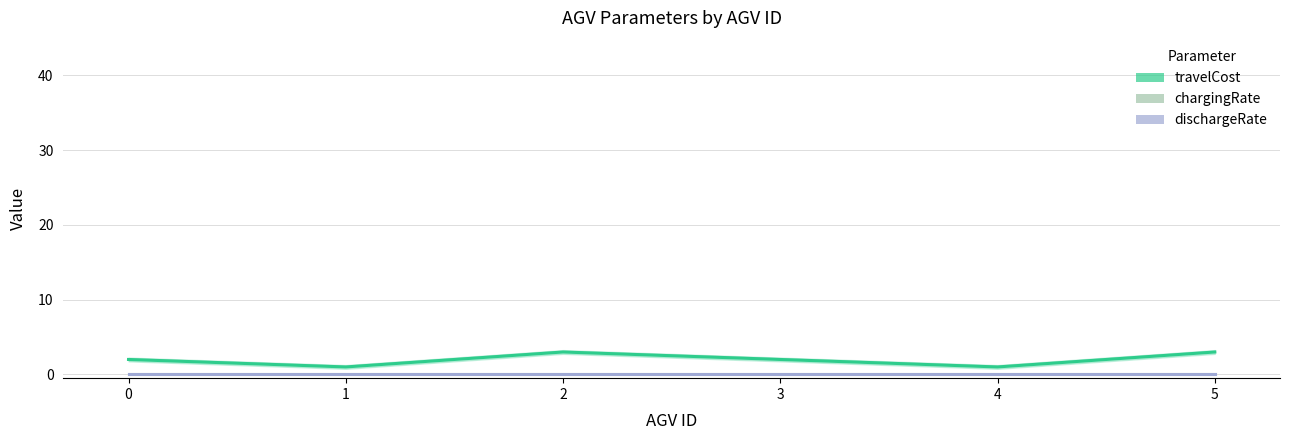

True or false: dischargeRate and chargingRate intersect in this chart.

False